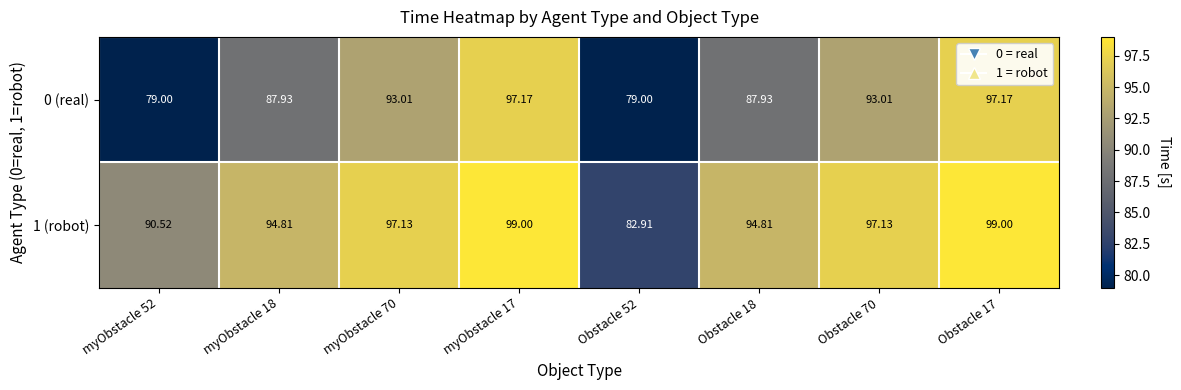

Is the value of 0 (real) at Obstacle 52 greater than the value of 1 (robot) at Obstacle 70?

No